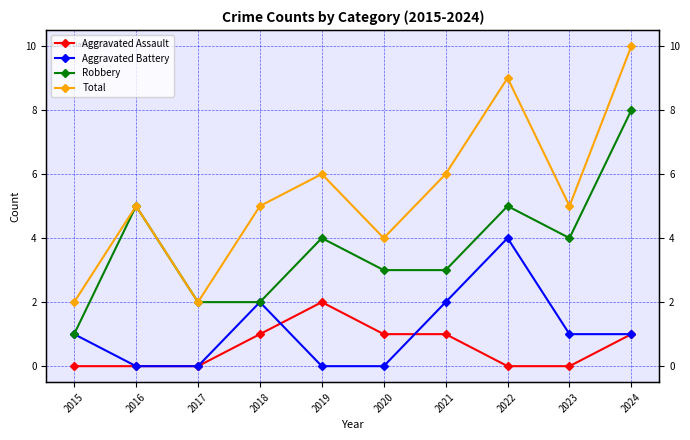

How many lines are shown in the chart?

4